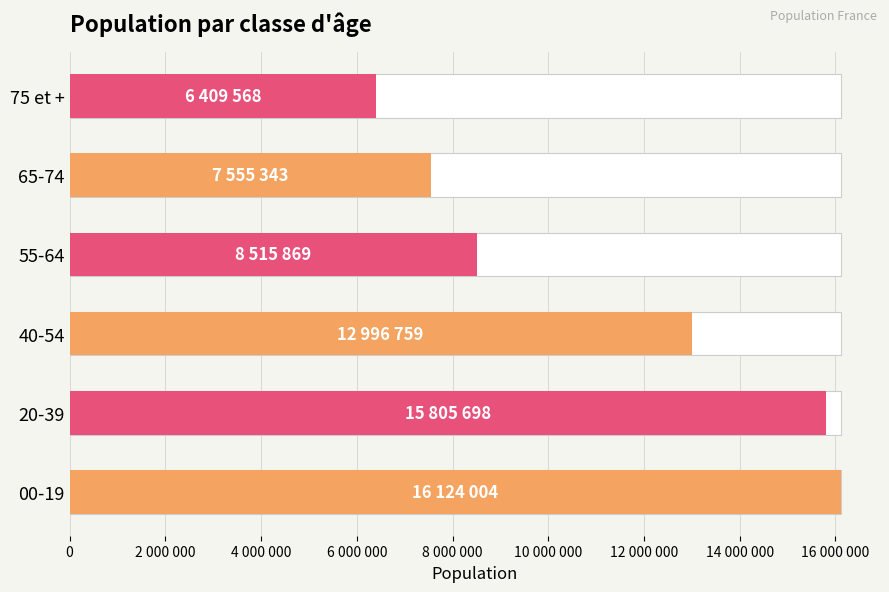

Between 40-54 and 75 et +, which is larger?

40-54